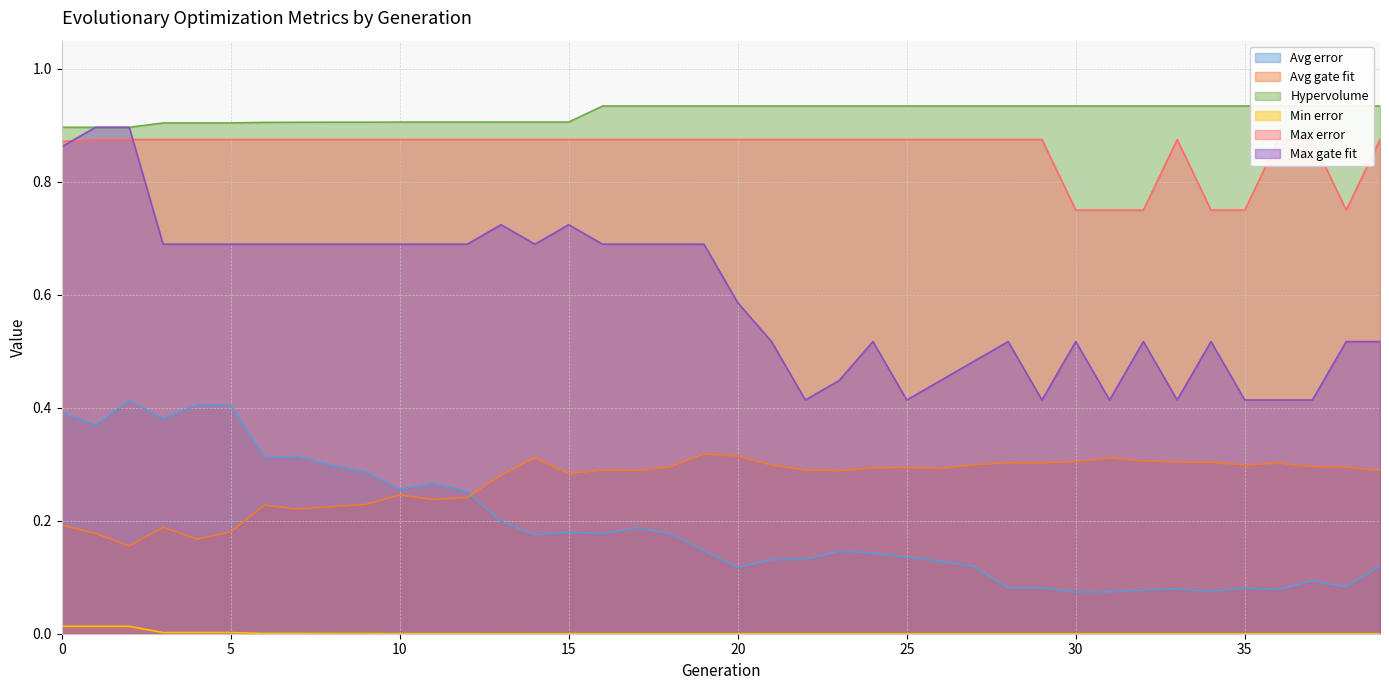

Rank the series at 21 from lowest to highest value.

Min error, Avg error, Avg gate fit, Max gate fit, Max error, Hypervolume